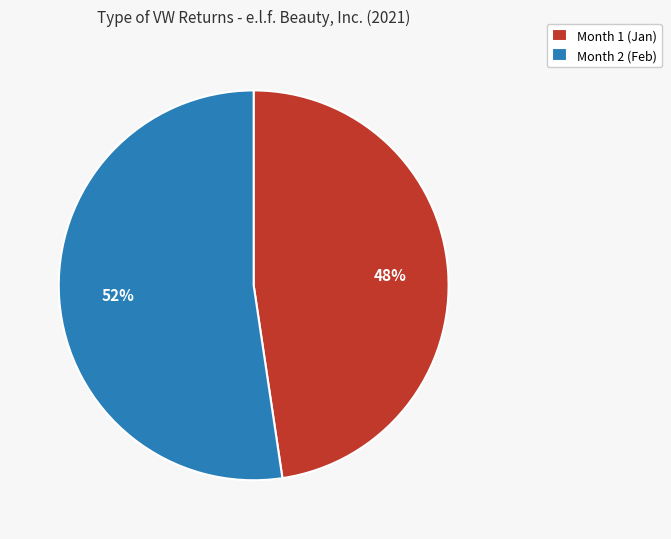

Combined, do Month 2 (Feb) and Month 1 (Jan) account for over 50%?

Yes